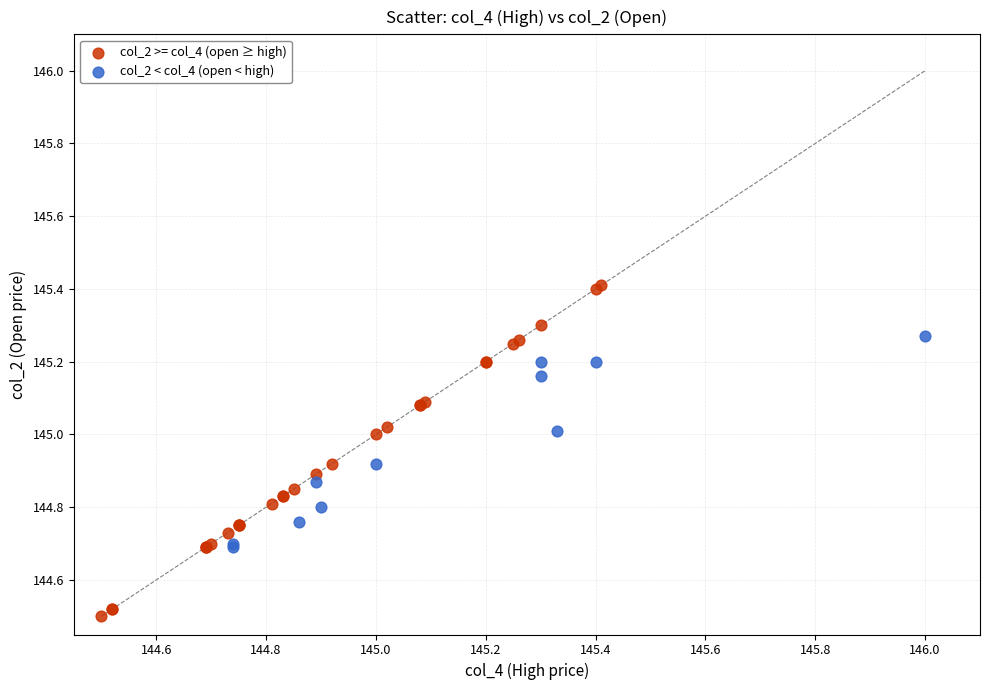

Which series contains the highest Y value?

col_2 >= col_4 (open ≥ high)